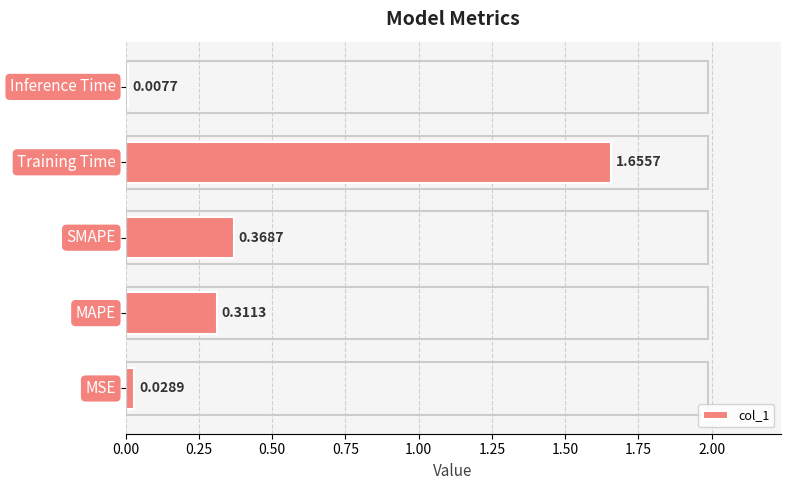

What is the sum of all values?

2.4